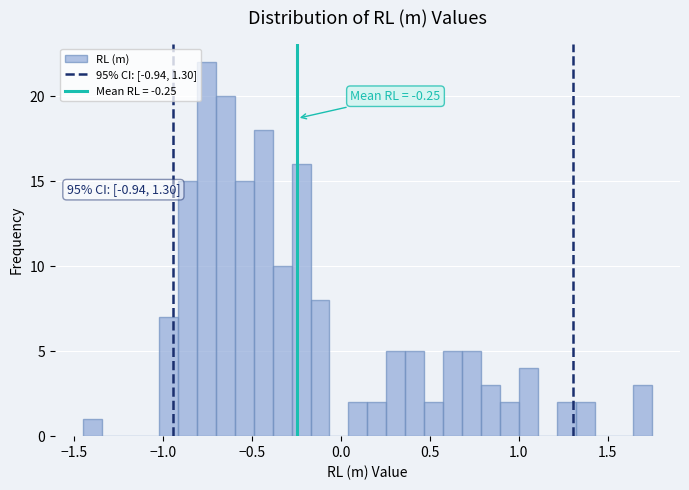

Around what value on the x-axis is the tallest bar? Give the approximate position of its centre, as read against the axis.

-0.75